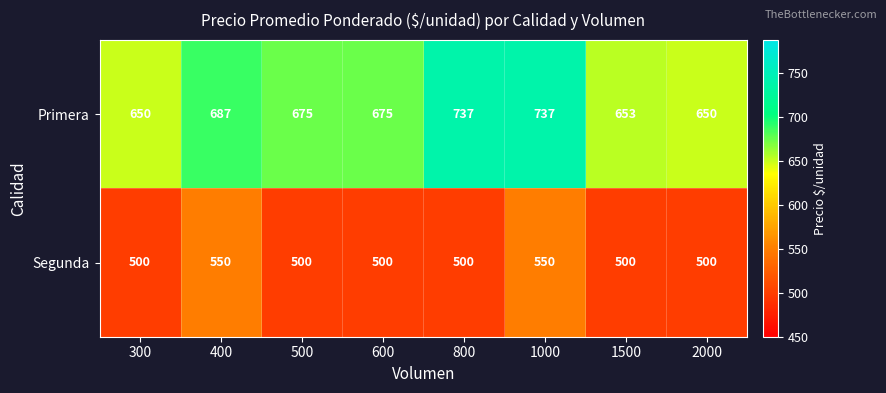

What is the minimum value for Primera?

650